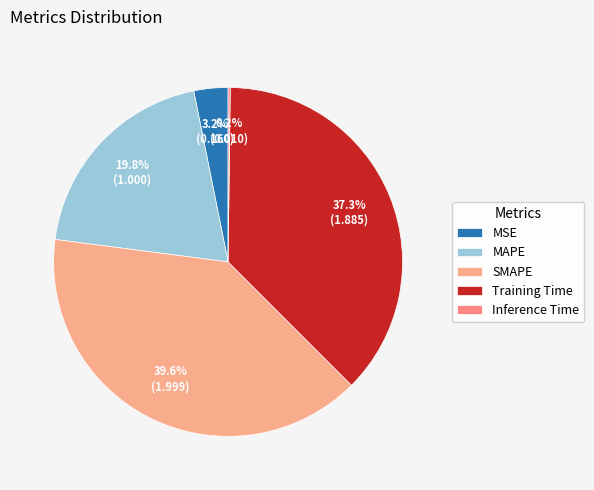

Is there a majority slice in this chart?

No